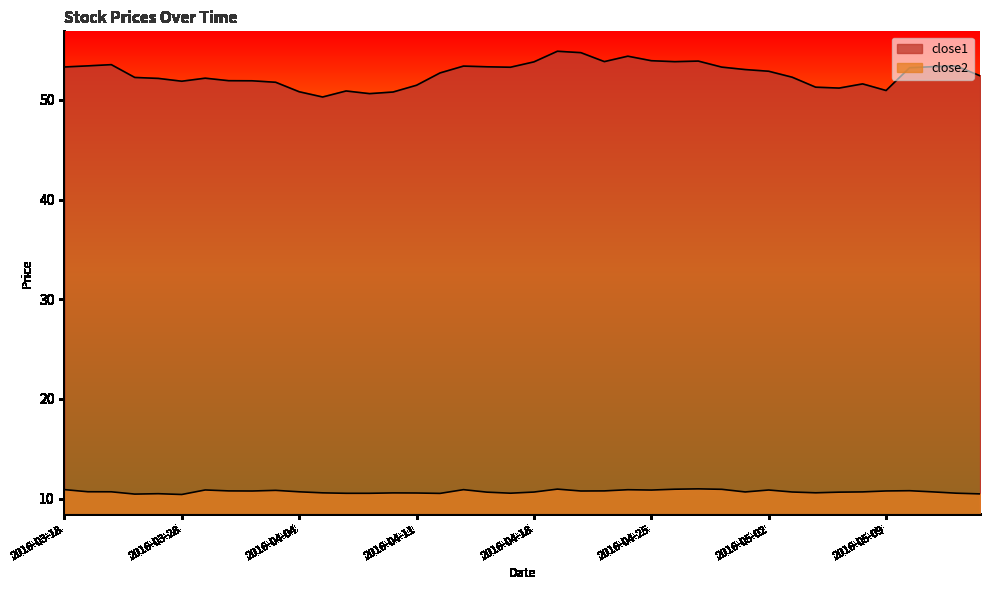

True or false: close1 and close2 cross at least once.

False